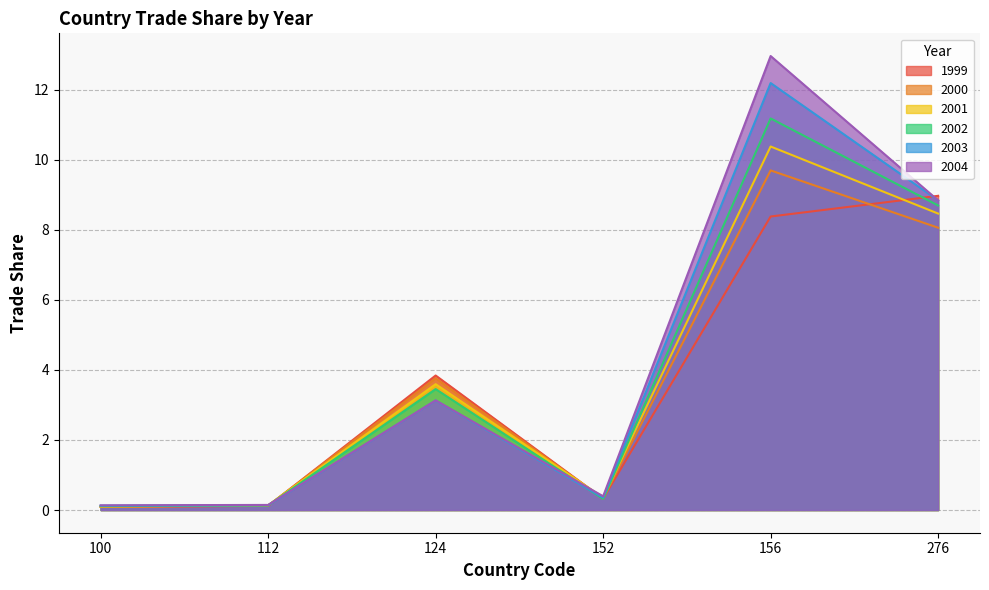

Reading left to right, list all the values displayed in this chart.

1999: 100=0.1	112=0.1	124=3.8	152=0.3	156=8.4	276=9.0
2000: 100=0.1	112=0.1	124=3.8	152=0.3	156=9.7	276=8.1
2001: 100=0.1	112=0.1	124=3.6	152=0.4	156=10.4	276=8.5
2002: 100=0.1	112=0.1	124=3.5	152=0.3	156=11.2	276=8.7
2003: 100=0.1	112=0.1	124=3.1	152=0.4	156=12.2	276=8.8
2004: 100=0.1	112=0.1	124=3.1	152=0.4	156=13.0	276=8.8